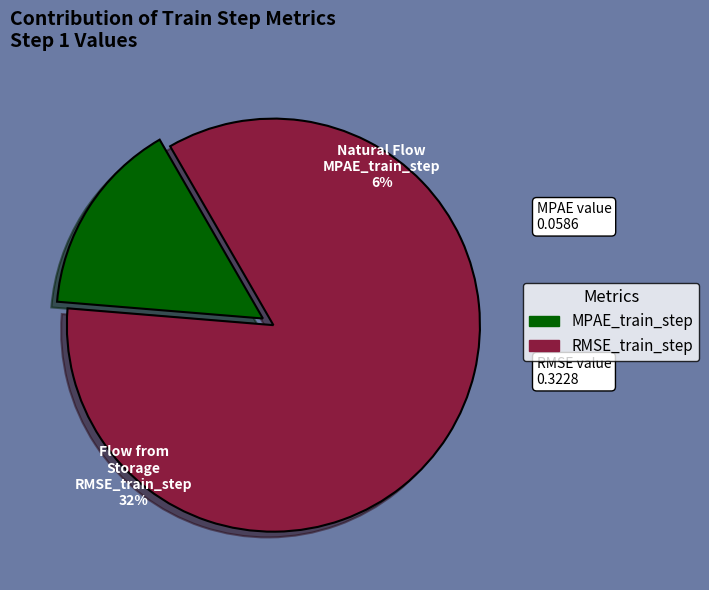

What is the total percentage of RMSE_train_step and MPAE_train_step?

100.0%